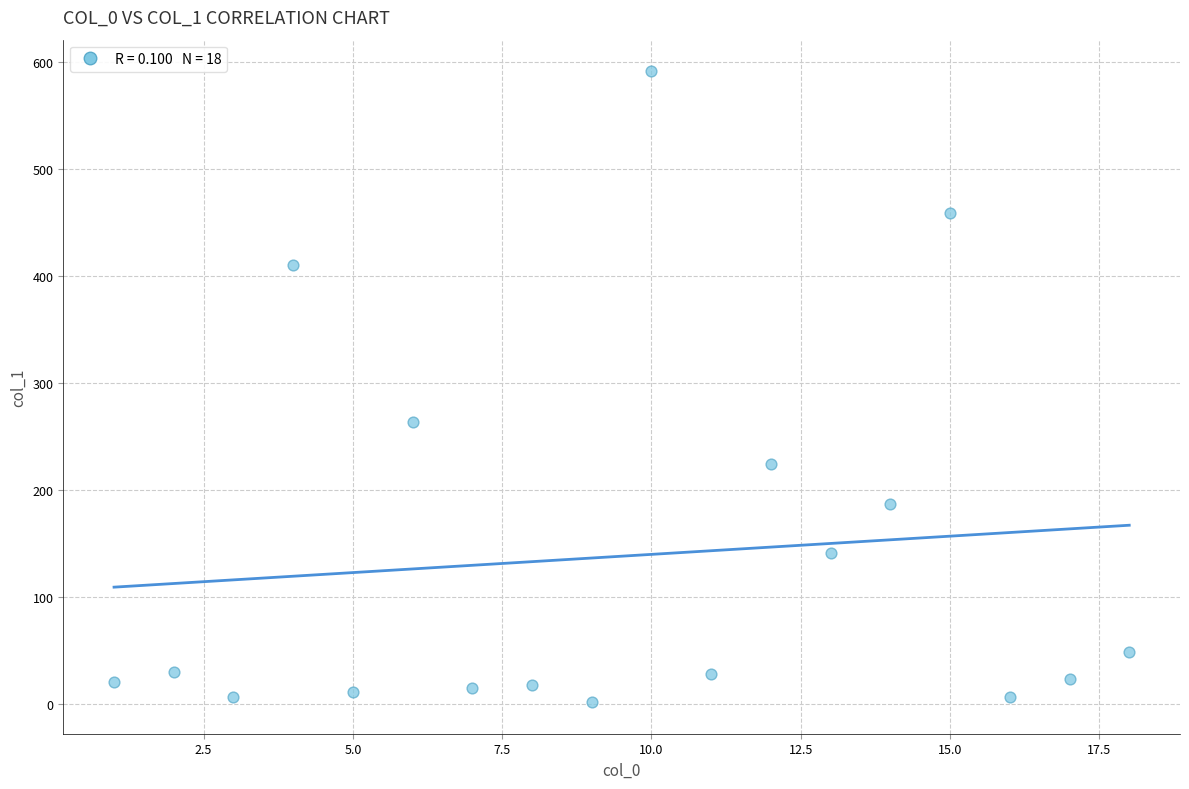

What Y value in the scatter plot is closest to 296?

263.8